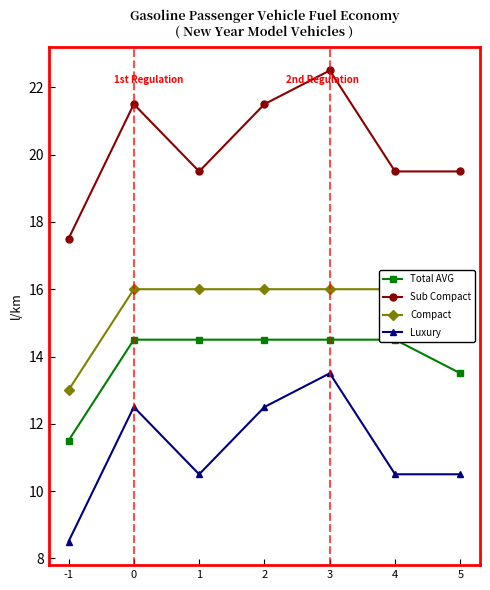

True or false: Total AVG and Sub Compact intersect in this chart.

False